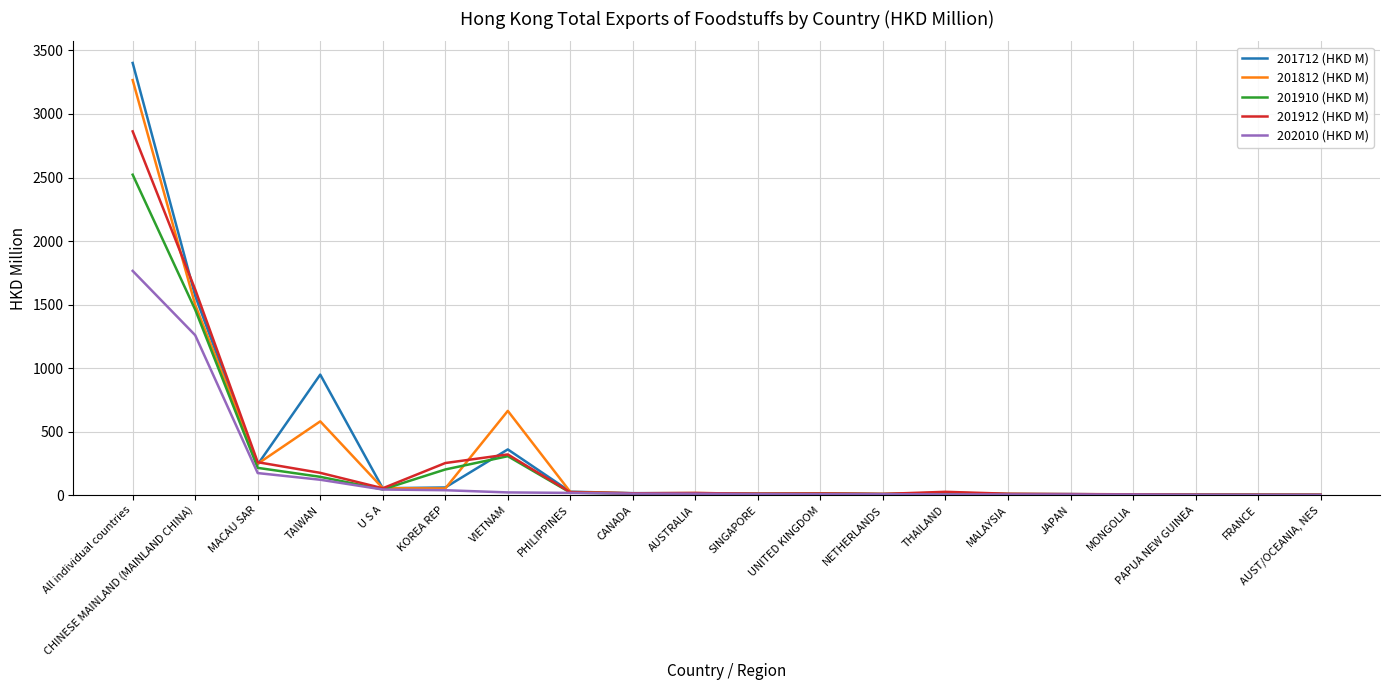

At how many categories does at least one series exceed 3031?

1